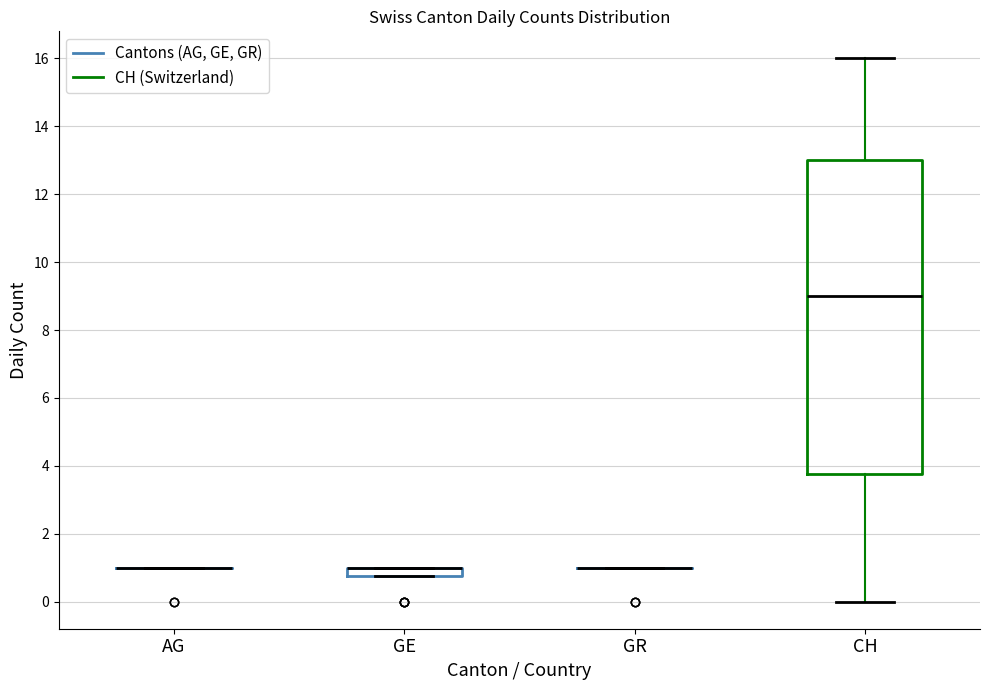

Which box is the tallest, from its lower edge to its upper edge?

CH